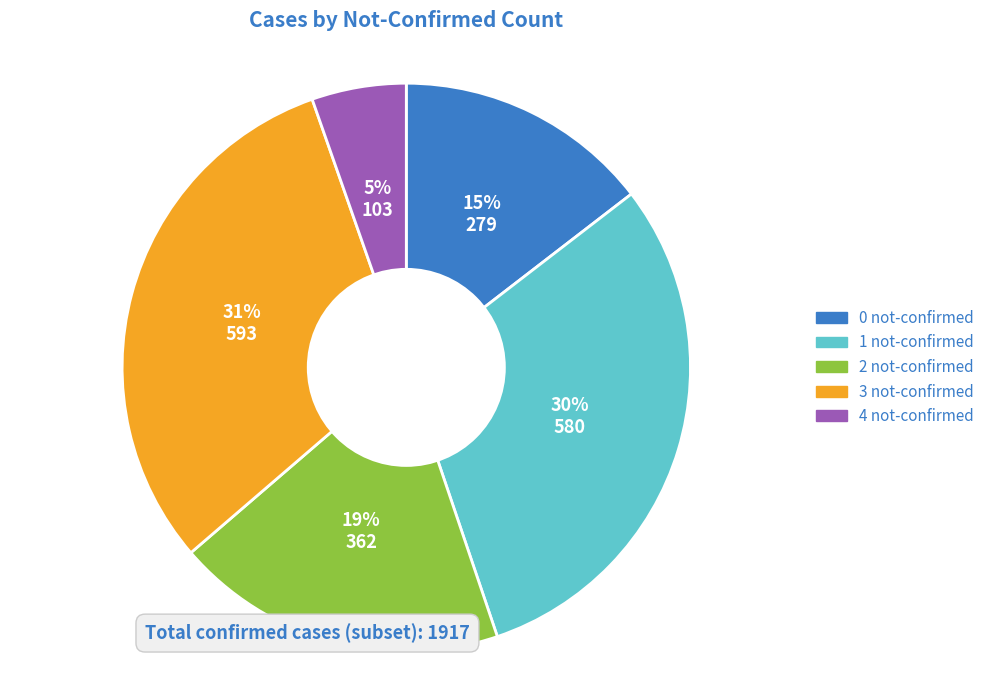

Which slice is the largest?

3